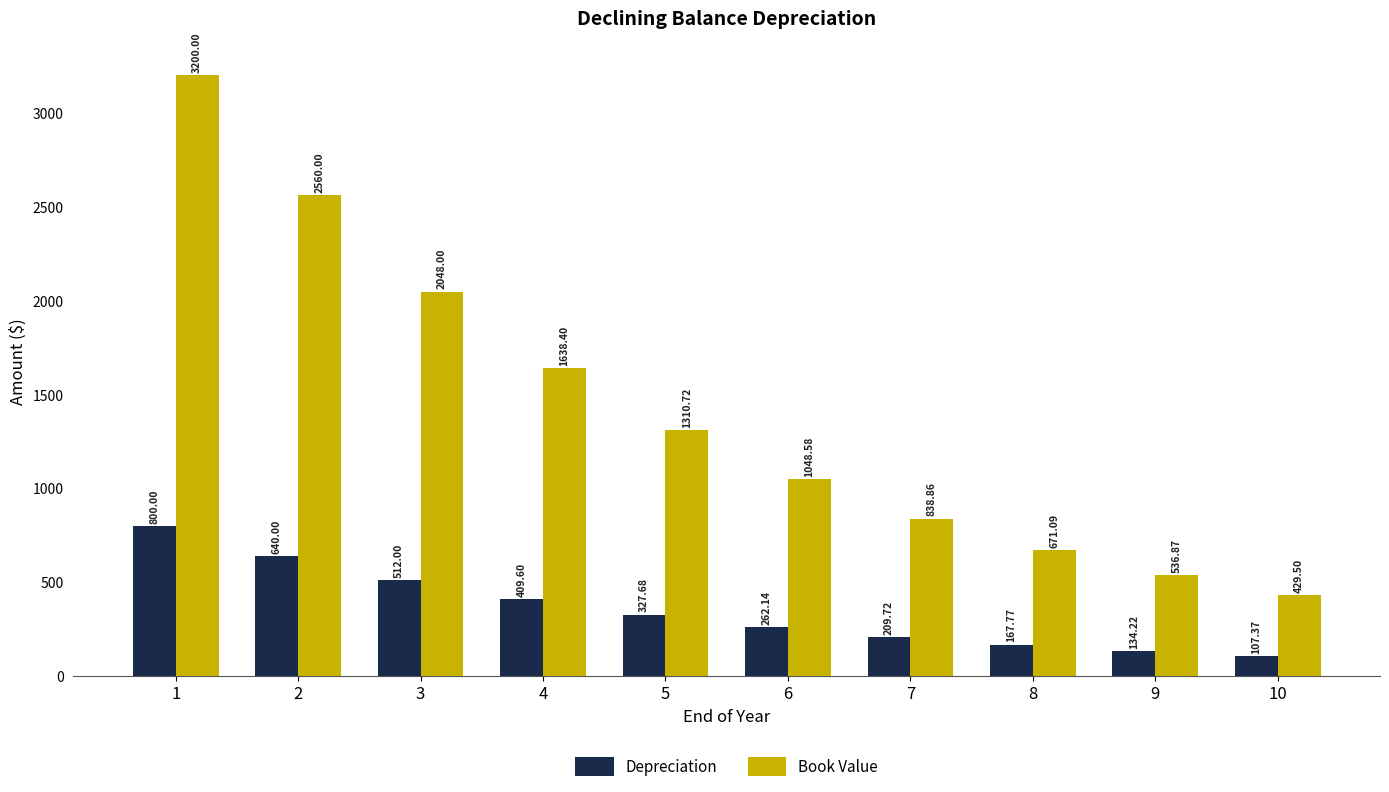

The value of Book Value at 10 is 429.5. True or false?

True